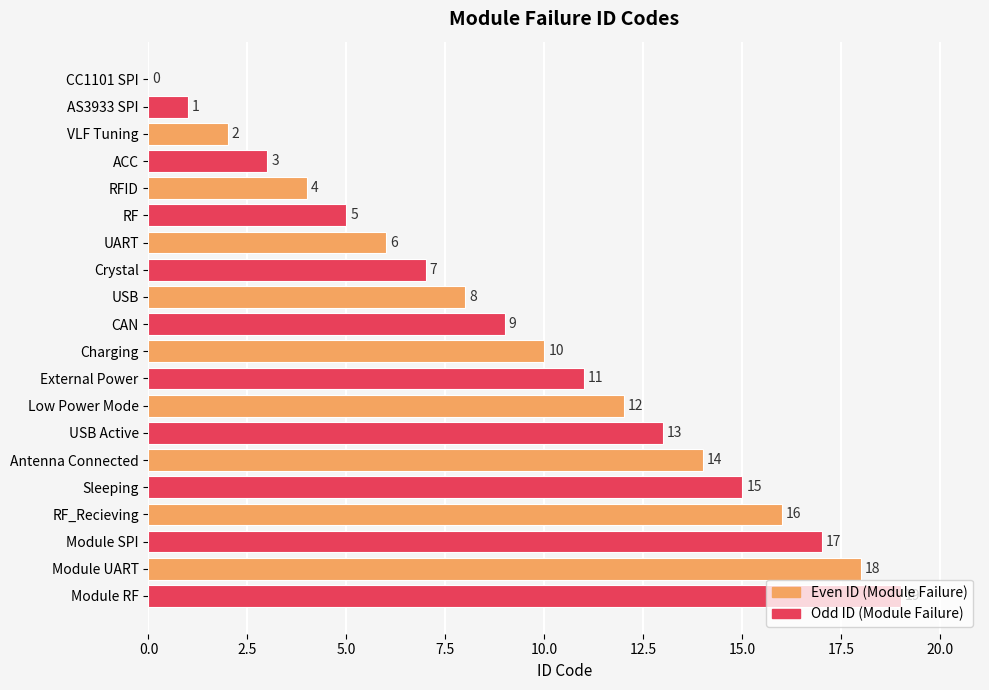

Is it true that the value at External Power is 11?

True